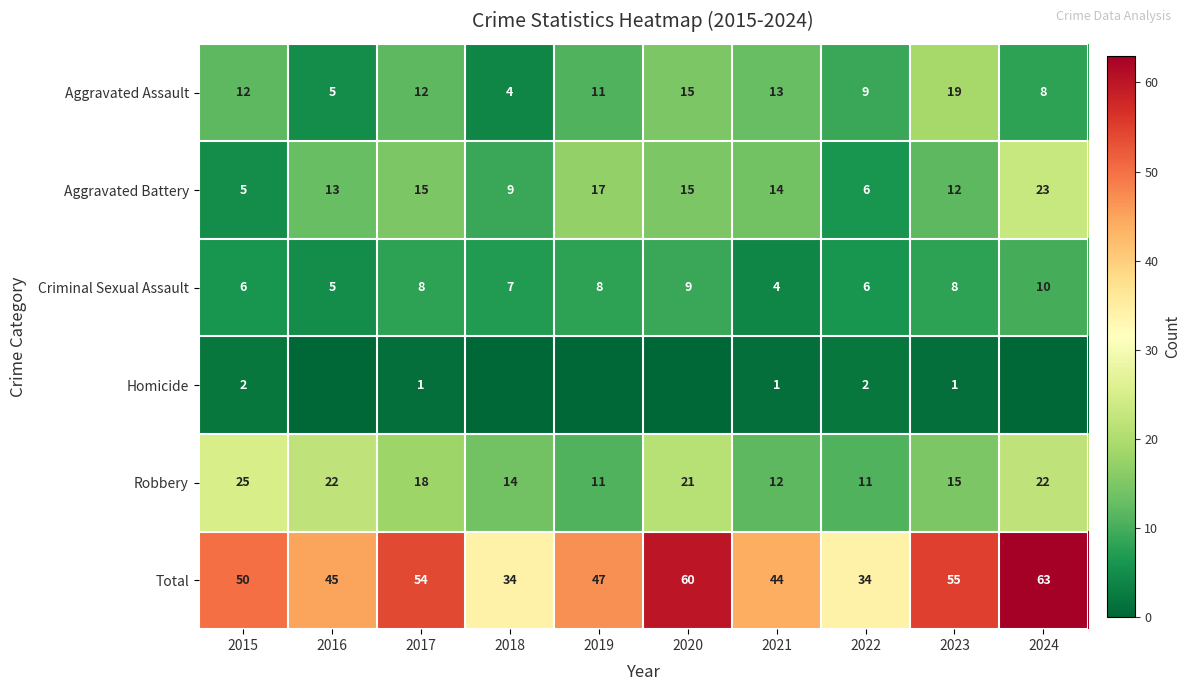

What value does the Aggravated Battery series have at 2017, to the nearest 5?

15